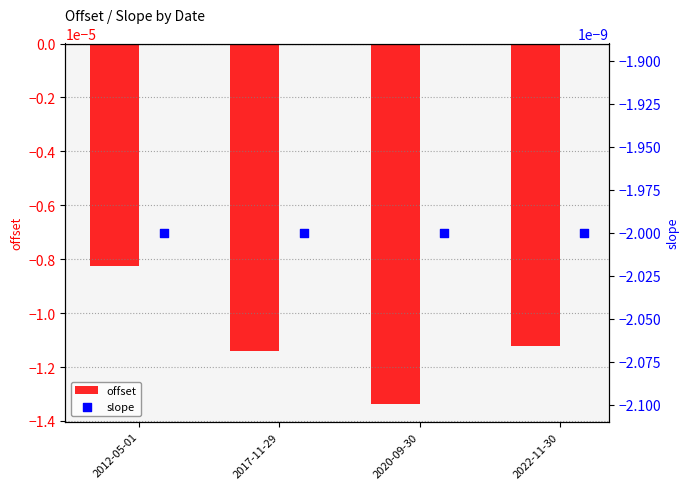

Which series reaches the maximum Y coordinate?

slope